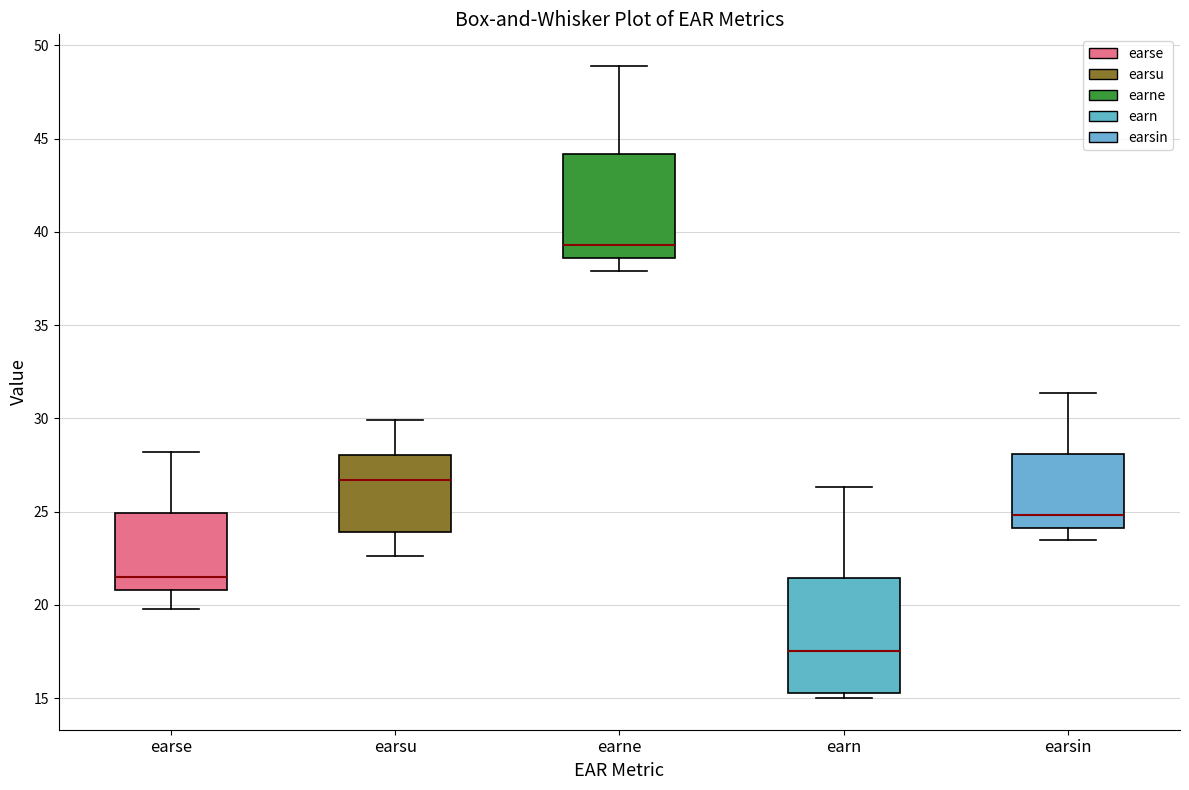

Where does the lower whisker of the box for earsu end on the y-axis? The values are not printed on the chart, so give them approximately, as read against the axis.

22.5